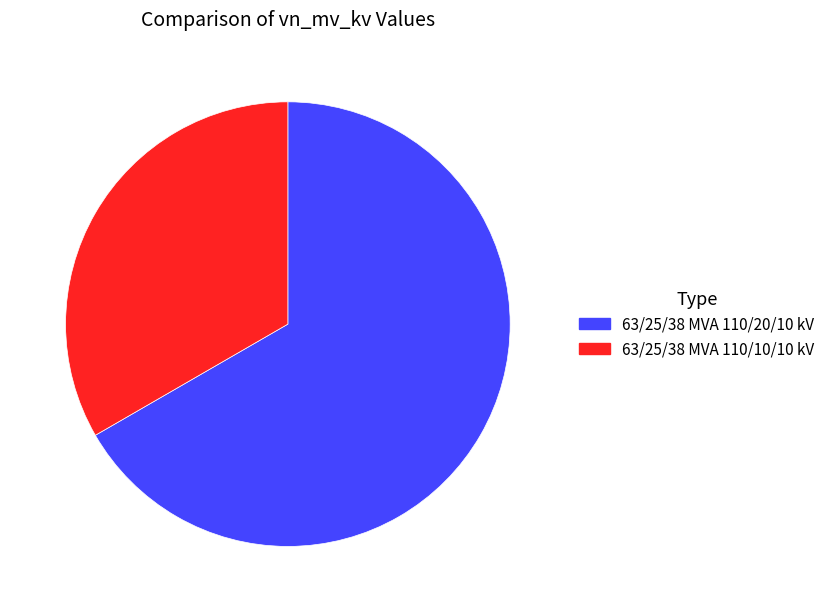

Which has a higher value, 63/25/38 MVA 110/10/10 kV or 63/25/38 MVA 110/20/10 kV?

63/25/38 MVA 110/20/10 kV